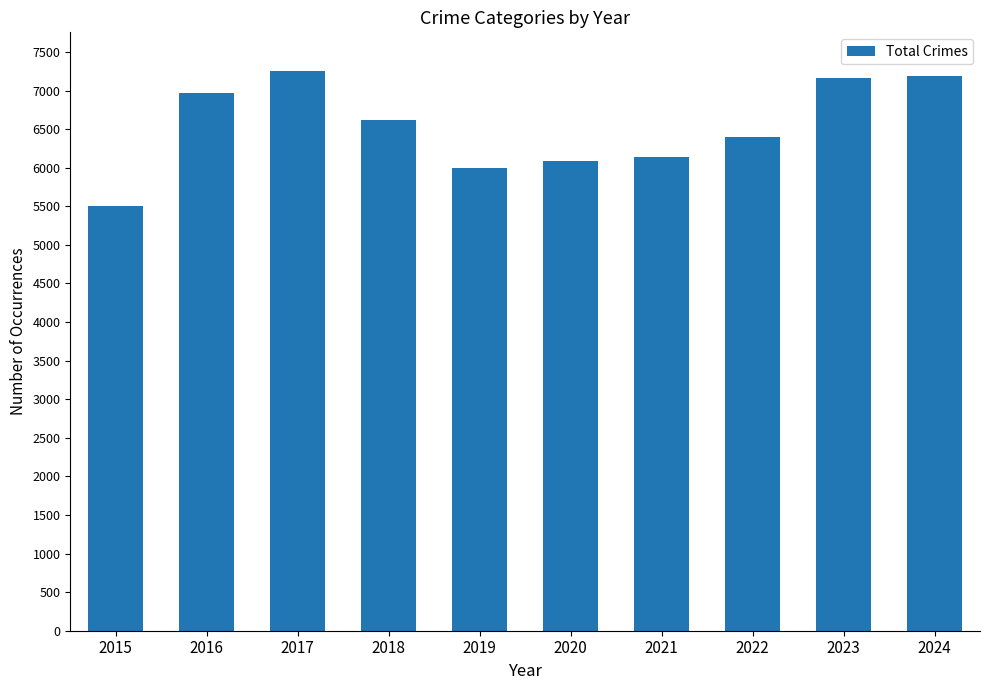

What is the value of the 10th bar from the left?

7191